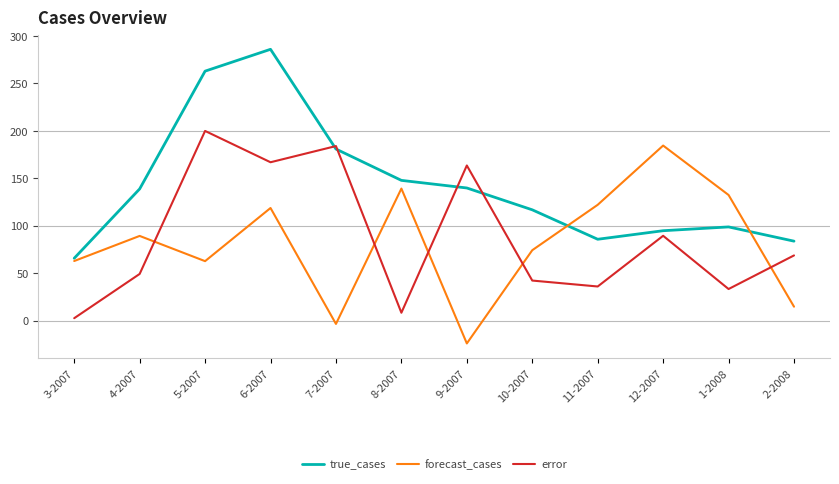

Between 4-2007 and 10-2007, which series saw the biggest shift?

true_cases